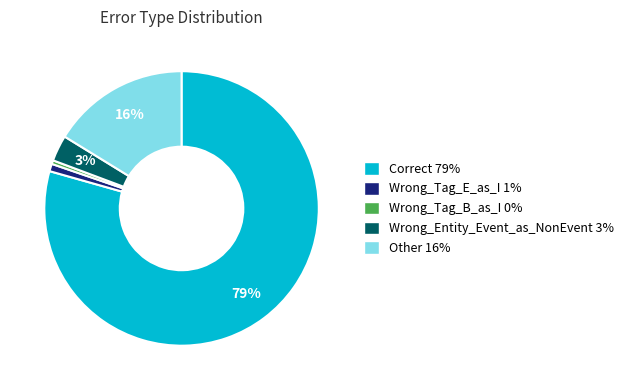

Between Wrong_Tag_E_as_I and Correct, which is larger?

Correct